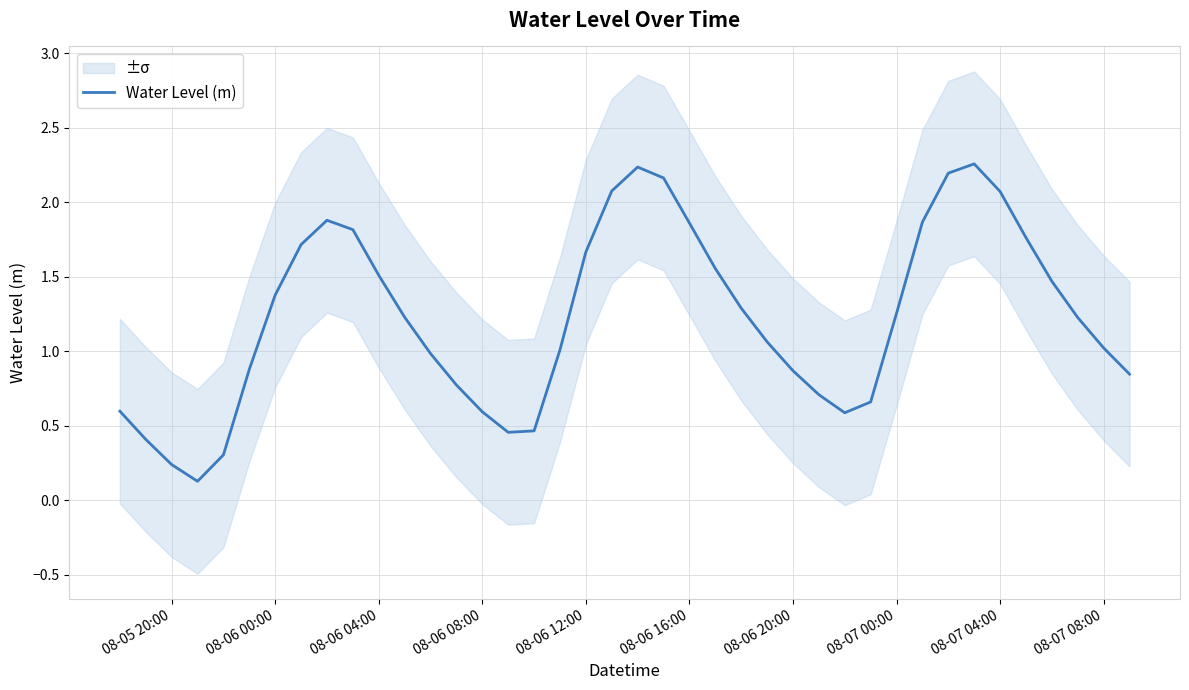

Reading right to left, list all the values displayed in this chart.

0.8	1.0	1.2	1.5	1.8	2.1	2.3	2.2	1.9	1.3	0.7	0.6	0.7	0.9	1.1	1.3	1.6	1.9	2.2	2.2	2.1	1.7	1.0	0.5	0.5	0.6	0.8	1.0	1.2	1.5	1.8	1.9	1.7	1.4	0.9	0.3	0.1	0.2	0.4	0.6